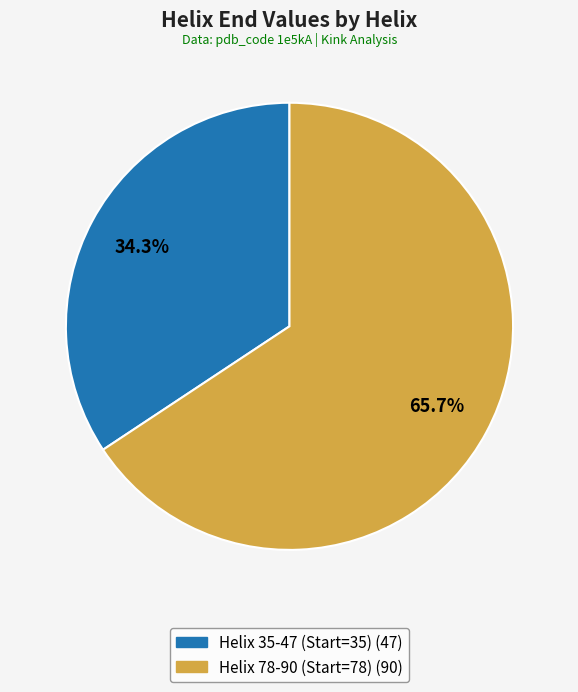

To the nearest percent, what is the difference between the Helix 35-47 (Start=35) and Helix 78-90 (Start=78) slice percentages?

31%